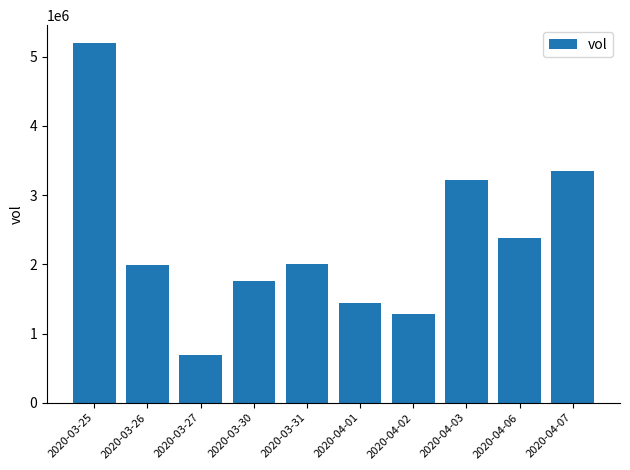

What is the change in value from 2020-03-25 to 2020-03-27?

-4502300